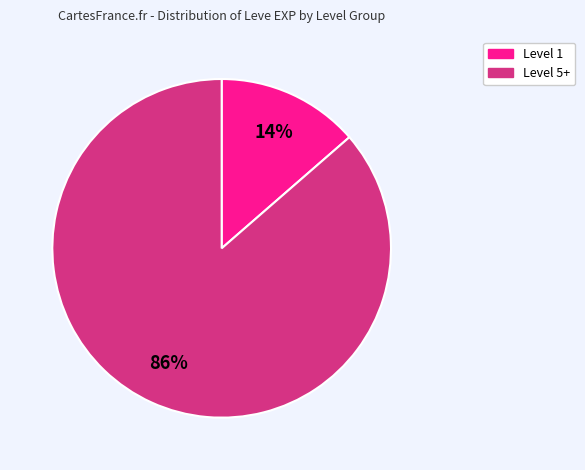

Is there any slice that represents more than half of the pie?

Yes